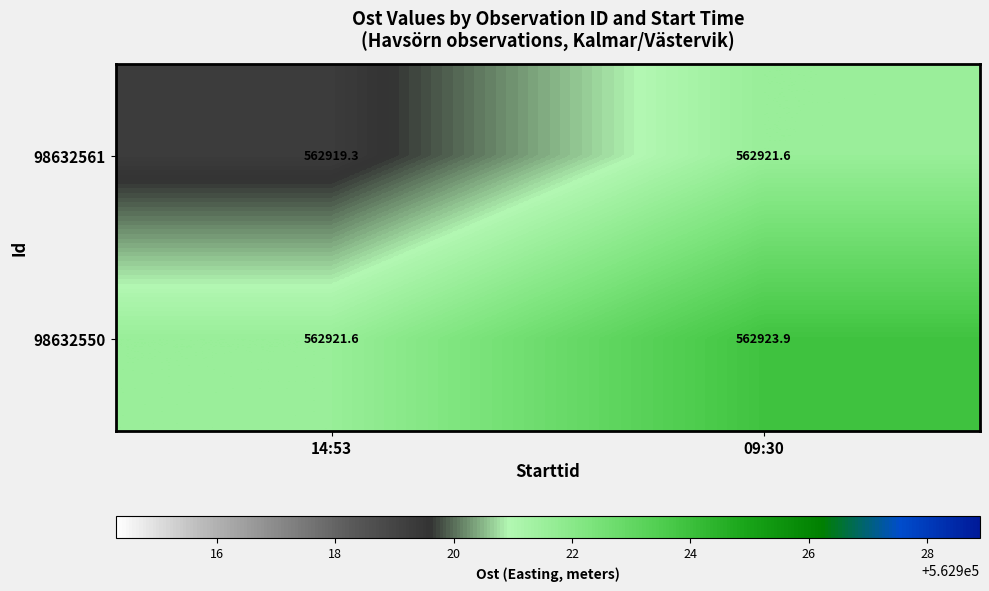

Which category has the lowest value across all series?

14:53